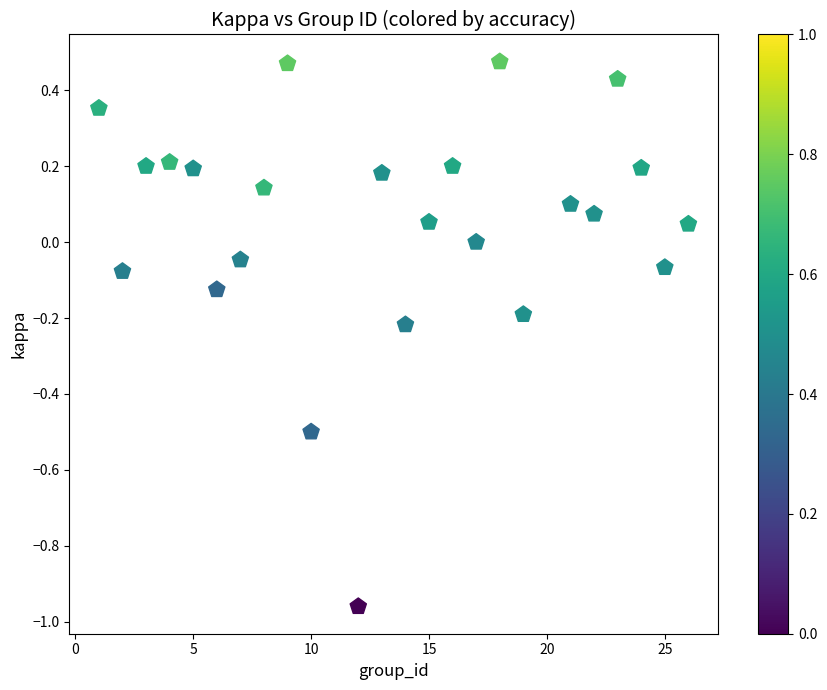

What is the range of X values (max minus min)?

25.0